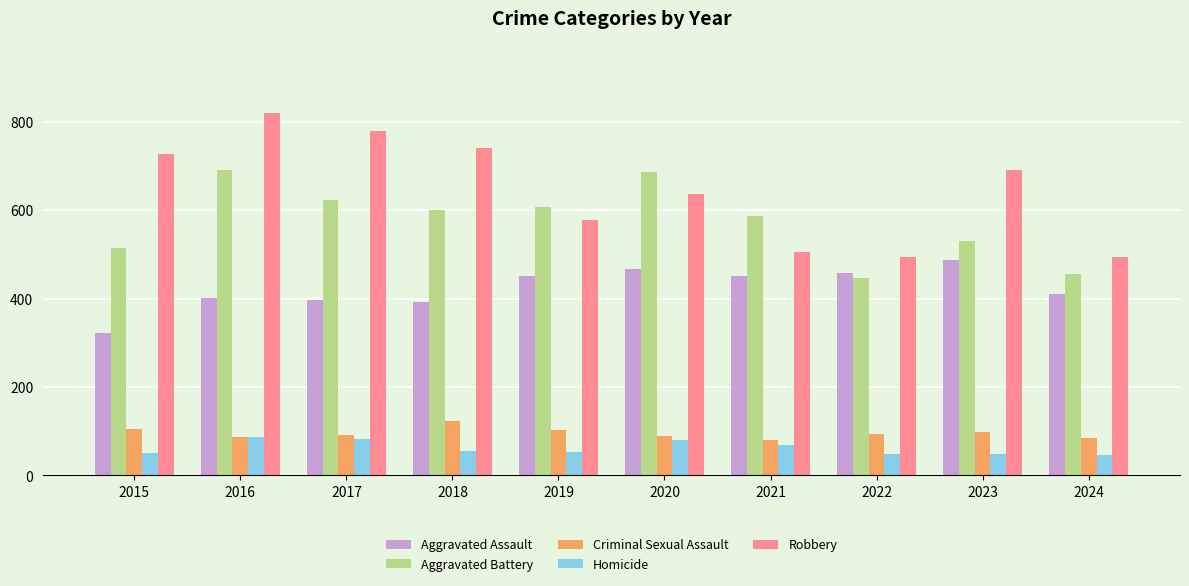

What is the value of the Aggravated Battery bar at the 8th from the left?

446